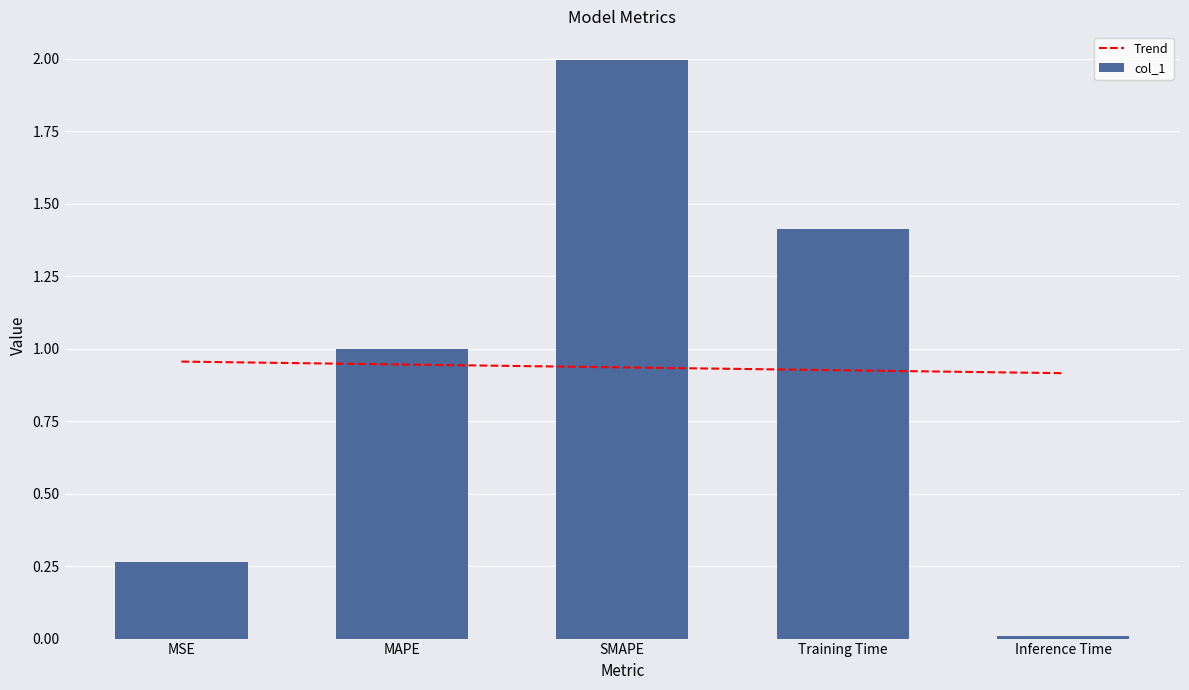

What are all the series names shown in the legend?

Trend, col_1